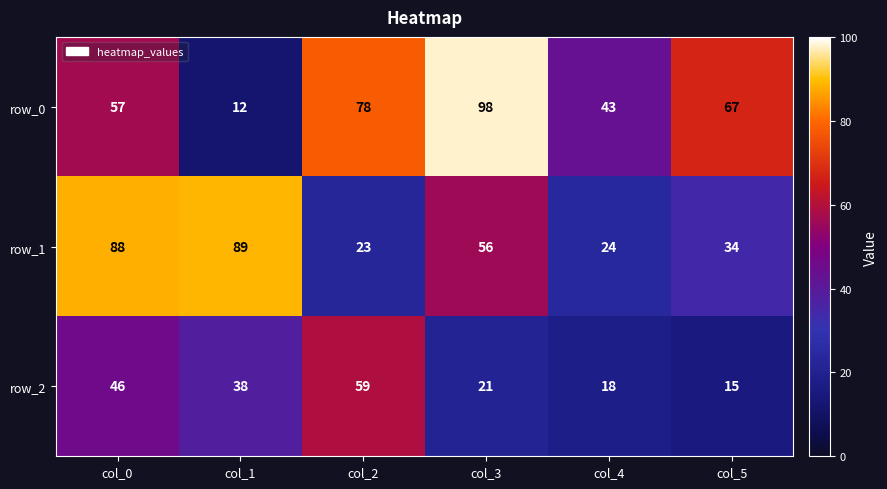

Count the number of data series in this chart.

3